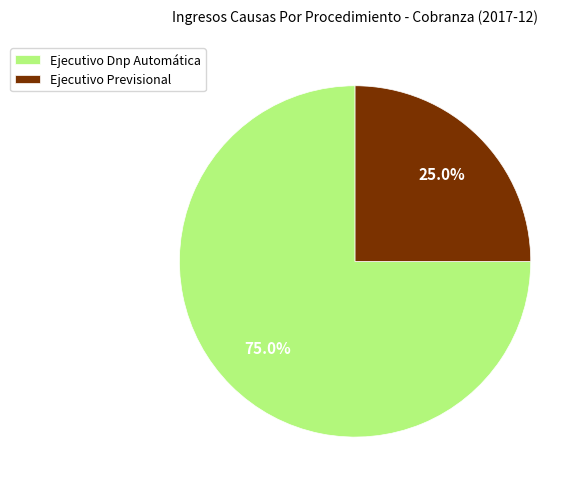

The Ejecutivo Previsional slice represents 25% of the pie. True or false?

True